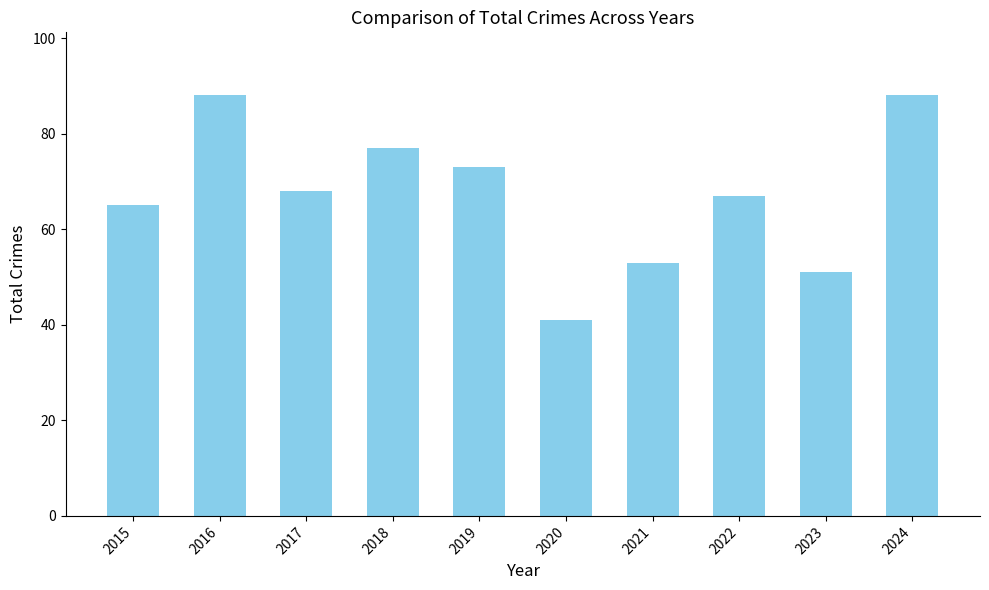

What is the smallest value displayed?

41